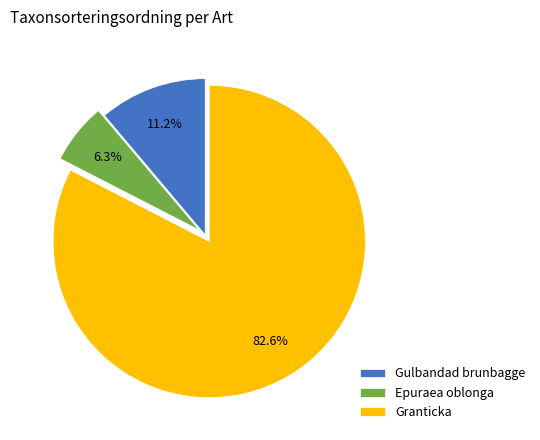

True or false: Gulbandad brunbagge accounts for 11% of the total.

True